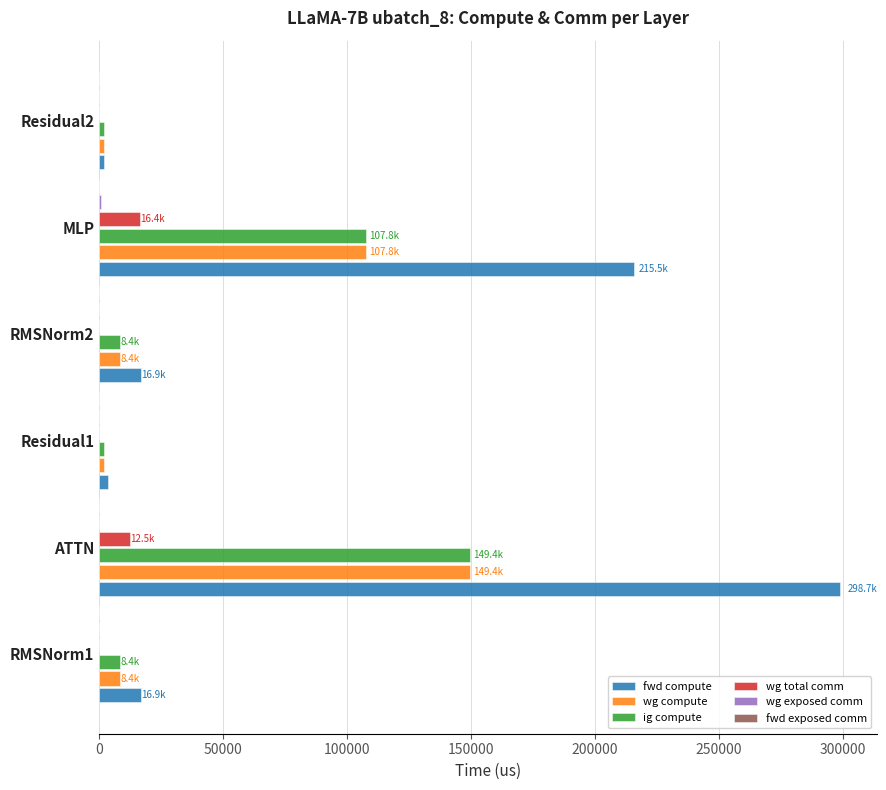

Where is wg total comm nearest to the value 8202?

ATTN